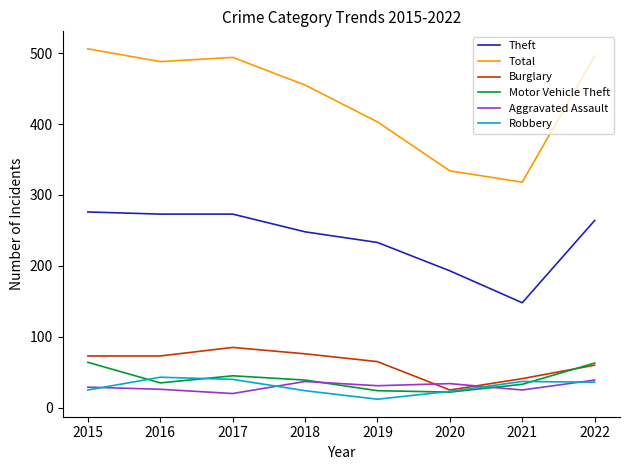

What value does the Aggravated Assault series have at 2021, to the nearest 5?

25